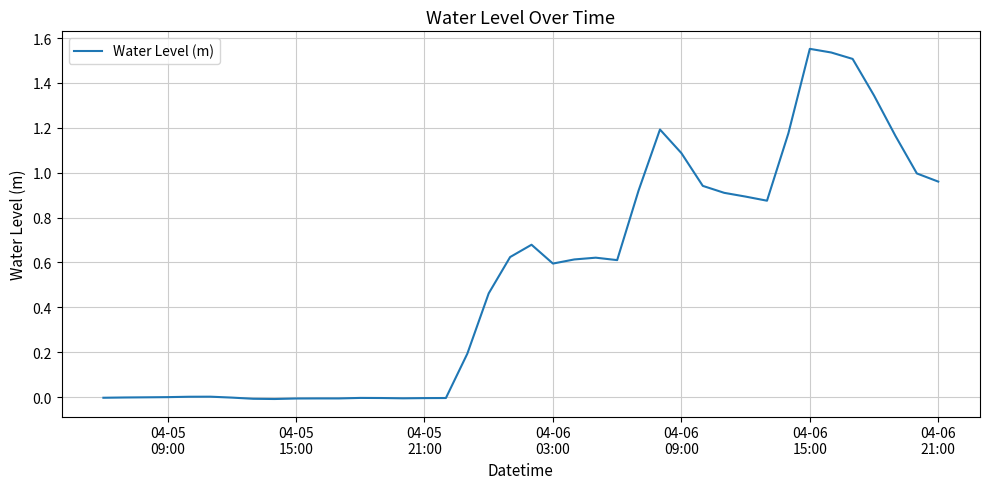

How many lines are shown in the chart?

1